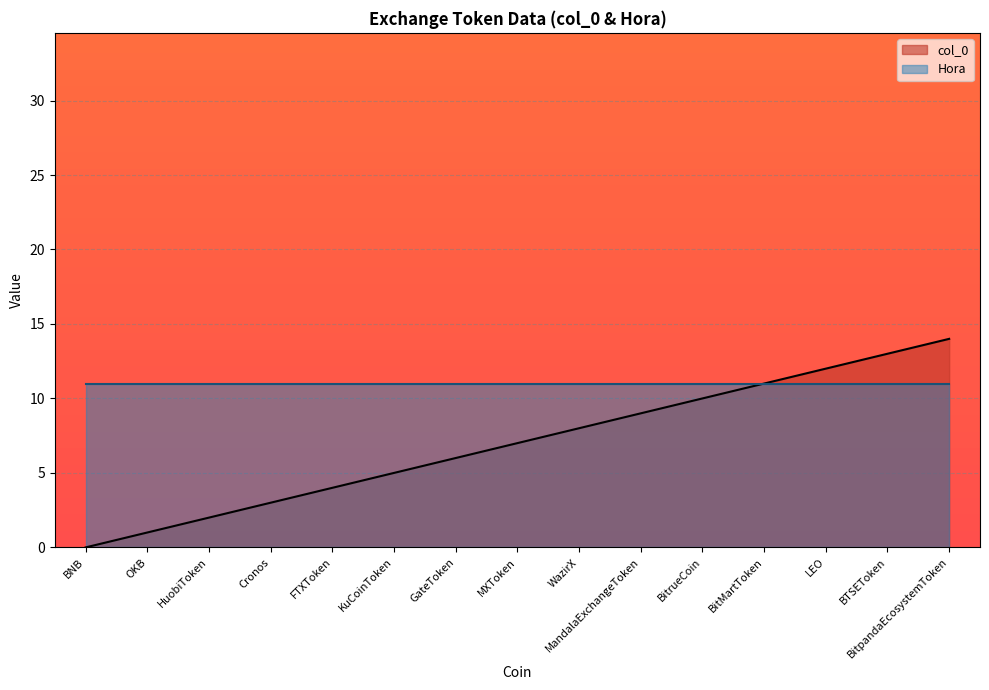

The chart shows a value of 12 at WazirX. True or false?

False